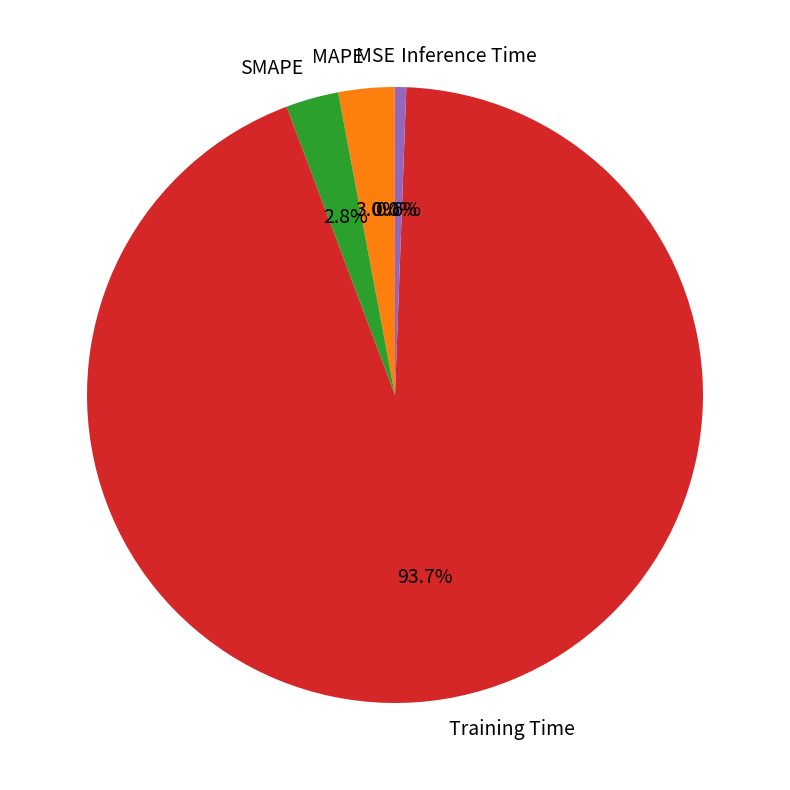

Which has a higher value, Inference Time or SMAPE?

SMAPE